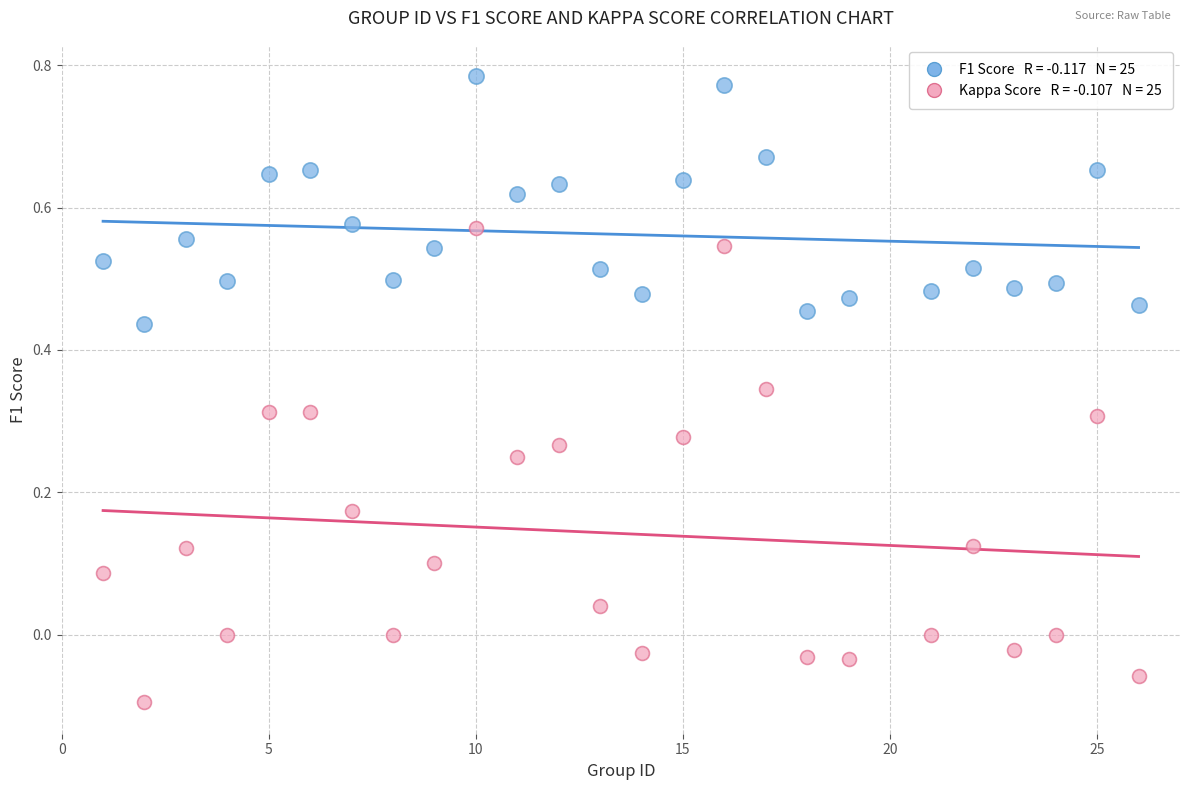

Across all data points, what is the range of Y values (max minus min)?

0.9